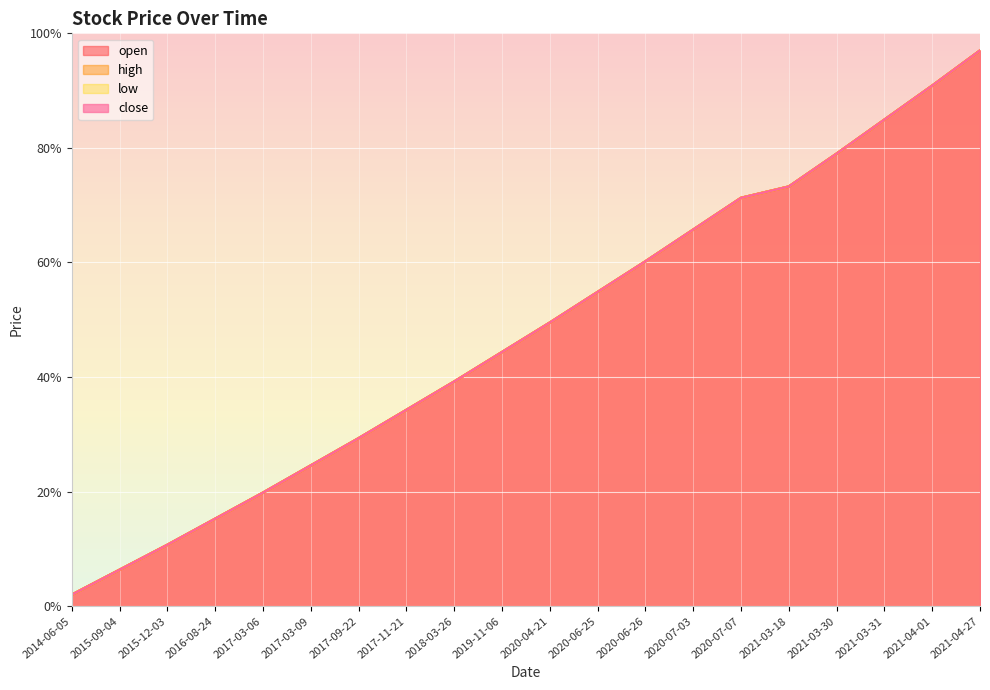

Is it true that high equals 83.1 at 2020-06-25?

False